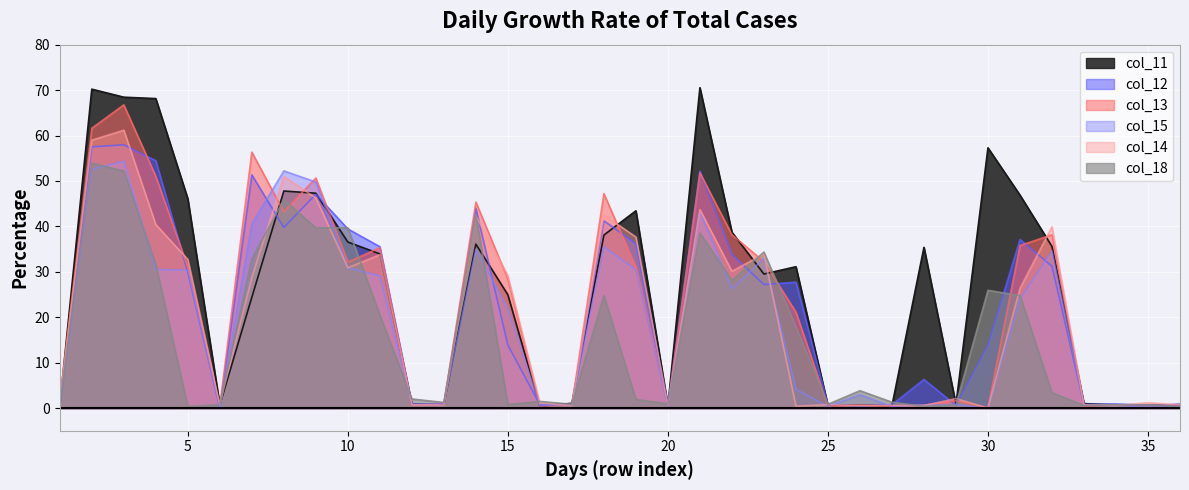

What is the difference between the col_11 values at 16 and 4?

67.7